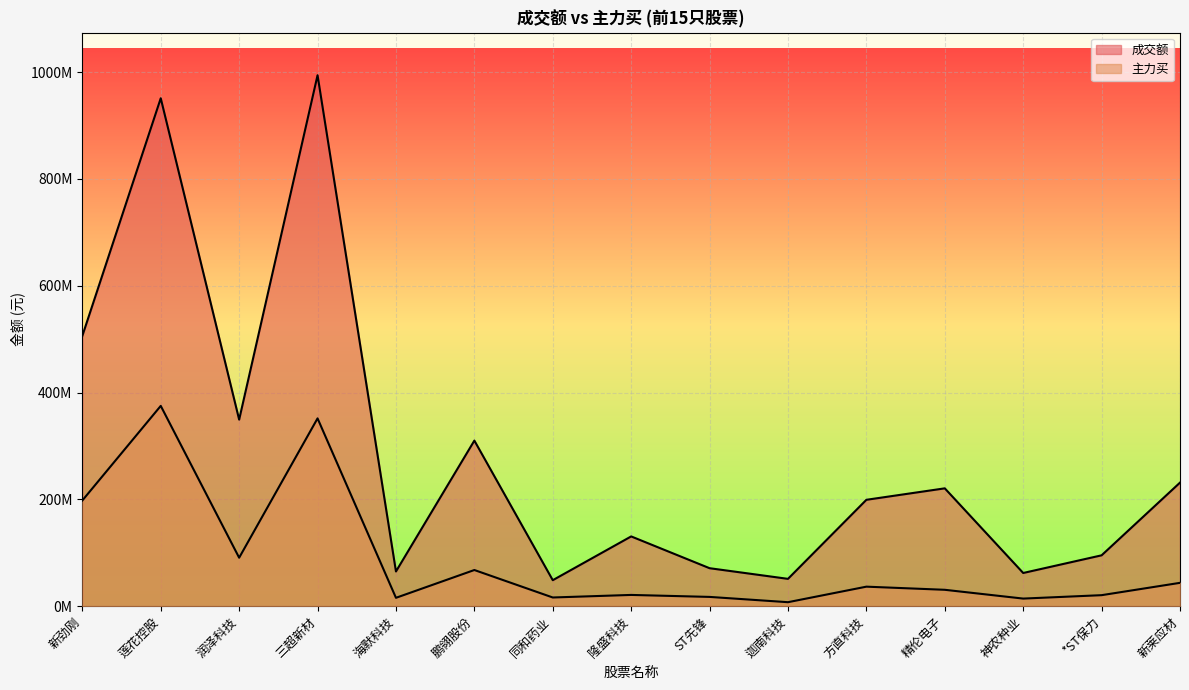

What is the label of the 3rd point from the right?

神农种业